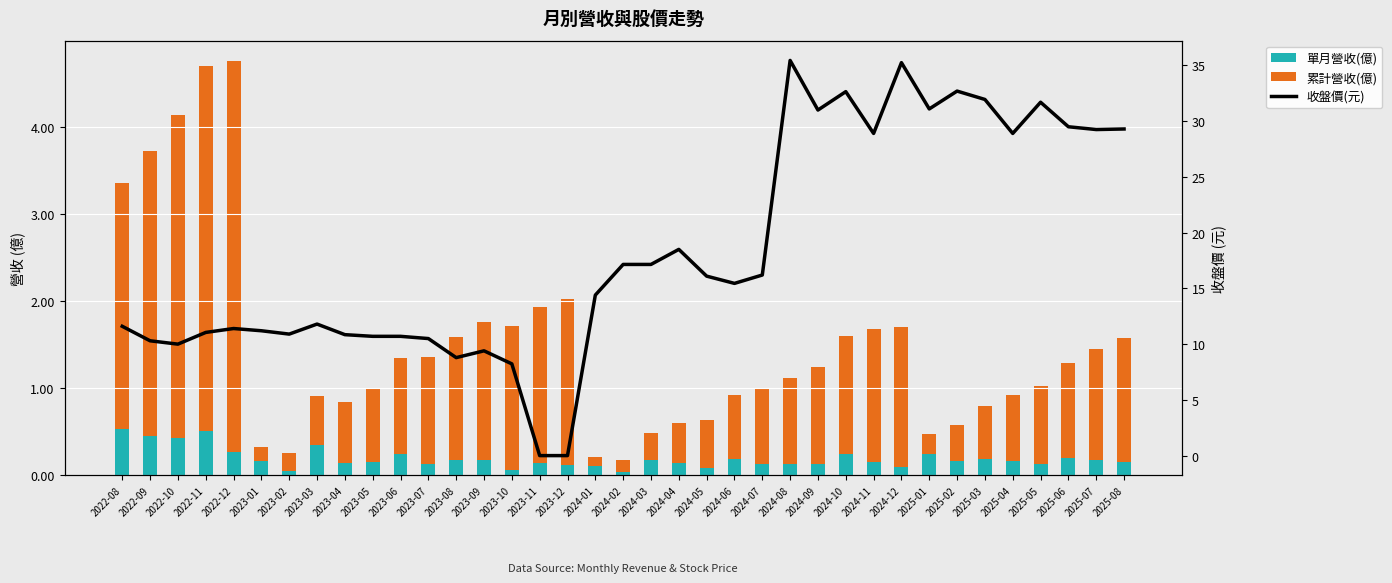

How many groups of bars are there?

37